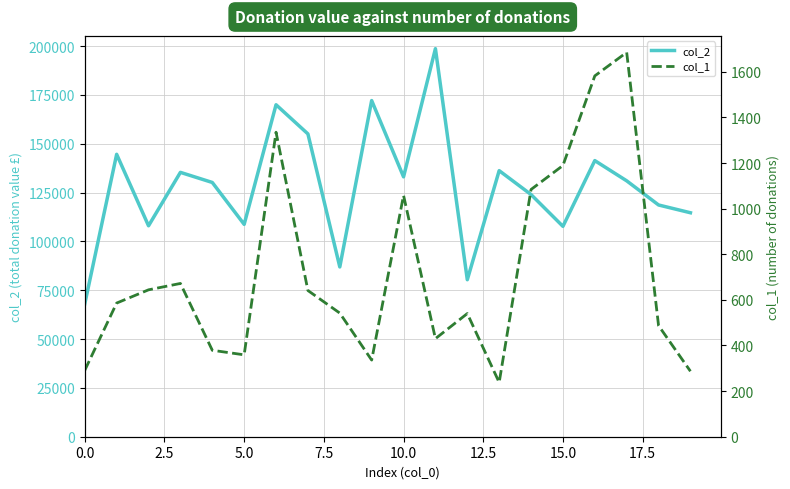

True or false: col_2 and col_1 cross at least once.

False